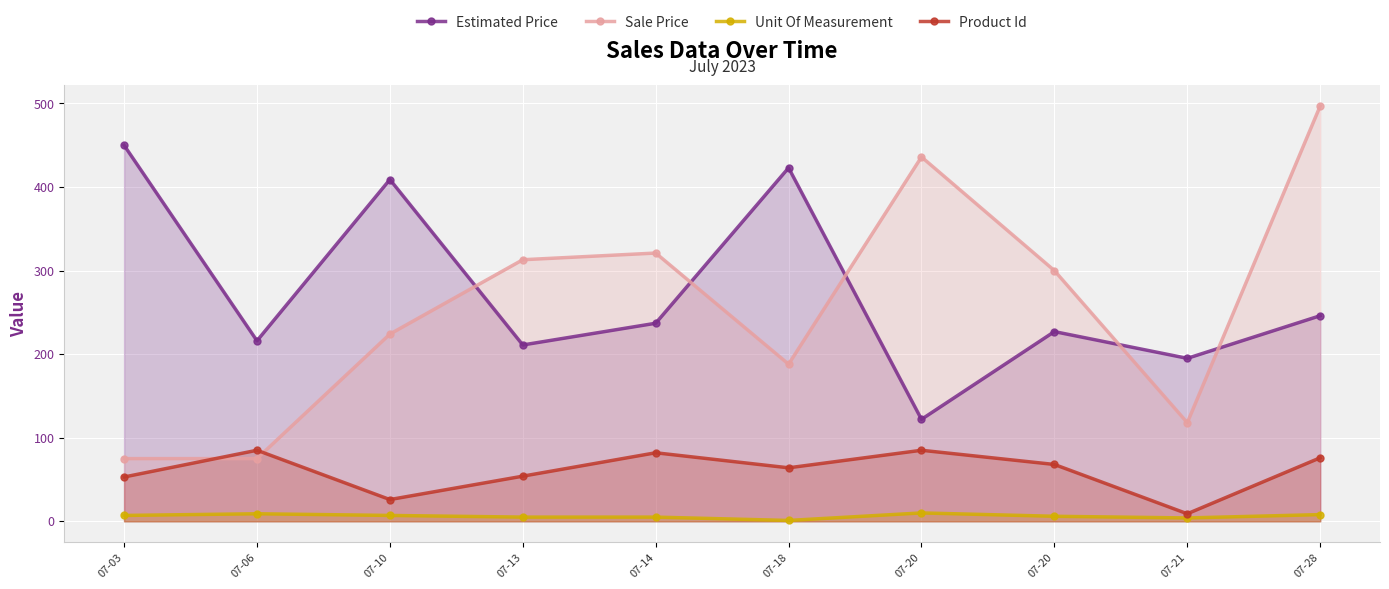

Count the number of data series in this chart.

4